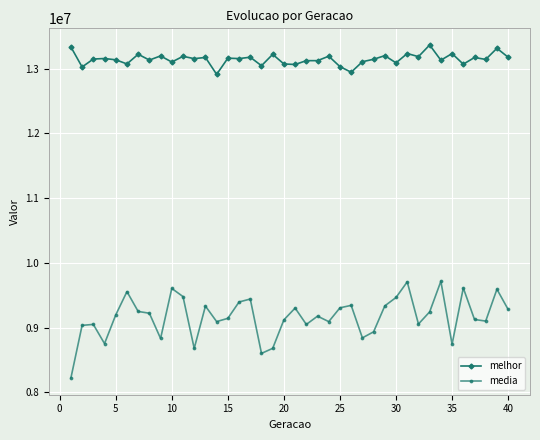

What are all the series names shown in the legend?

melhor, media